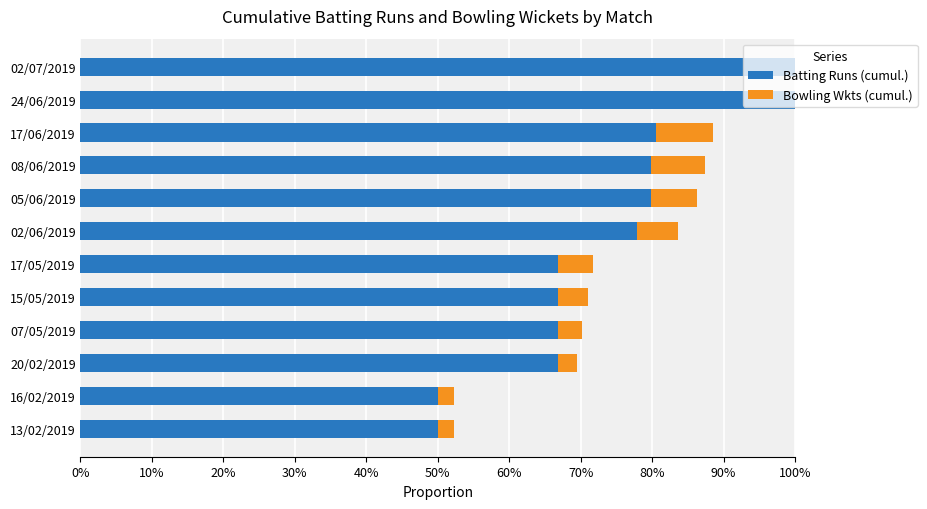

Reading left to right, extract all data points from this chart.

Batting Runs (cumul.): 0.5	0.5	0.7	0.7	0.7	0.7	0.8	0.8	0.8	0.8	1.0	1.0
Bowling Wkts (cumul.): 0.0	0.0	0.0	0.0	0.0	0.0	0.1	0.1	0.1	0.1	0.1	0.1